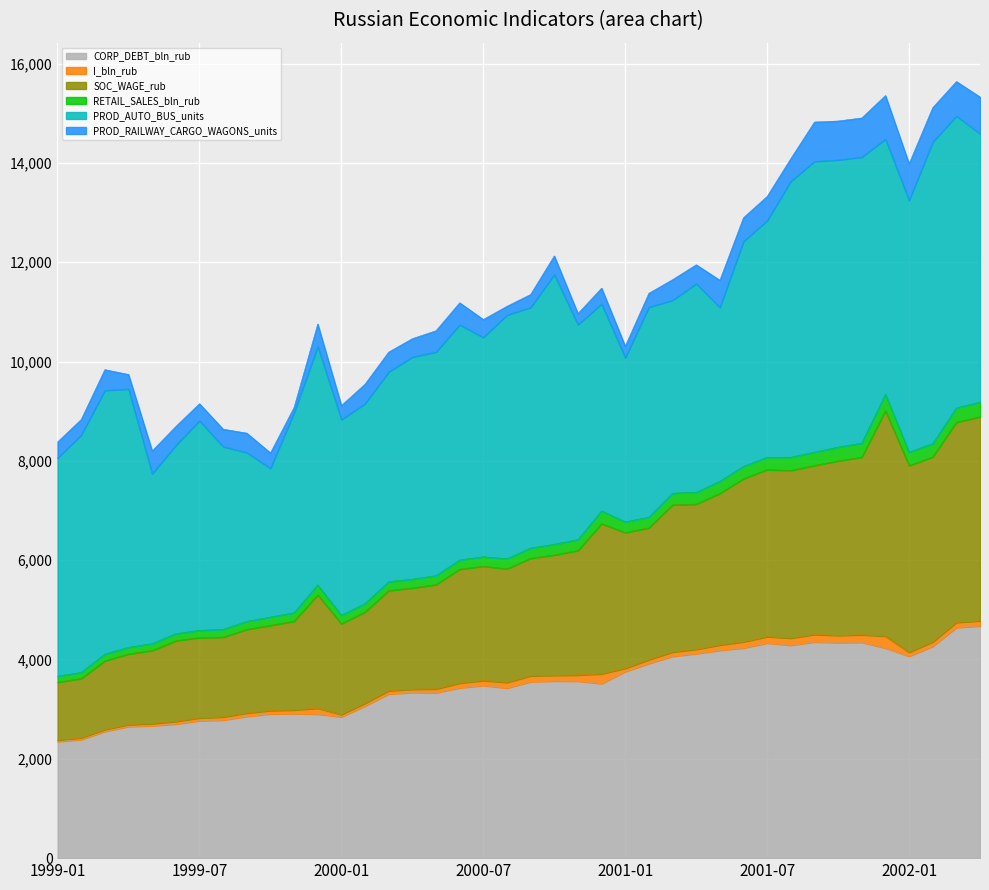

Which has a higher value, 1999-07 or 2001-11?

2001-11